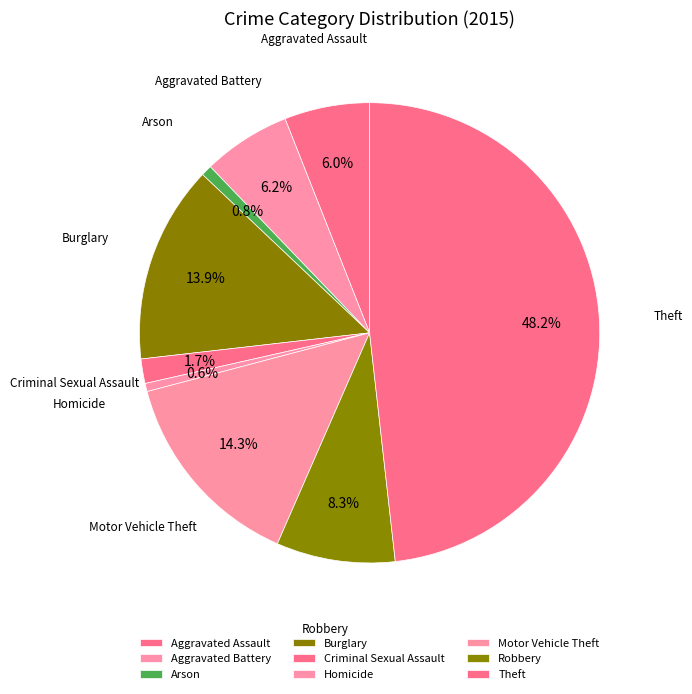

Between Theft and Criminal Sexual Assault, which is larger?

Theft